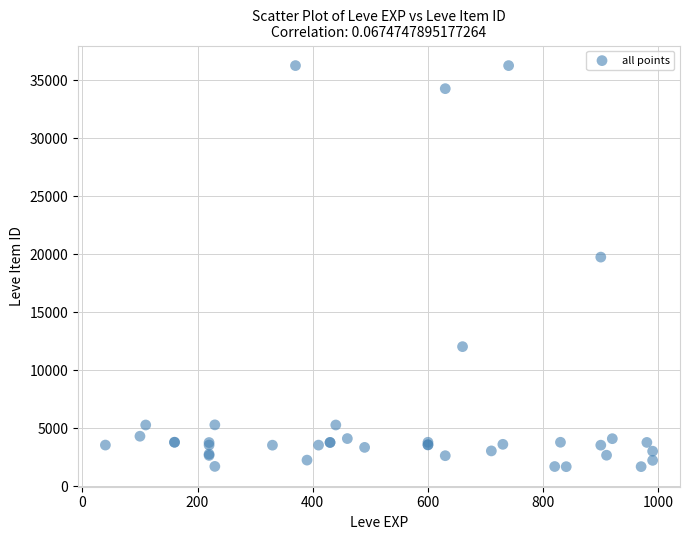

What Y value in the scatter plot is closest to 18967?

19744